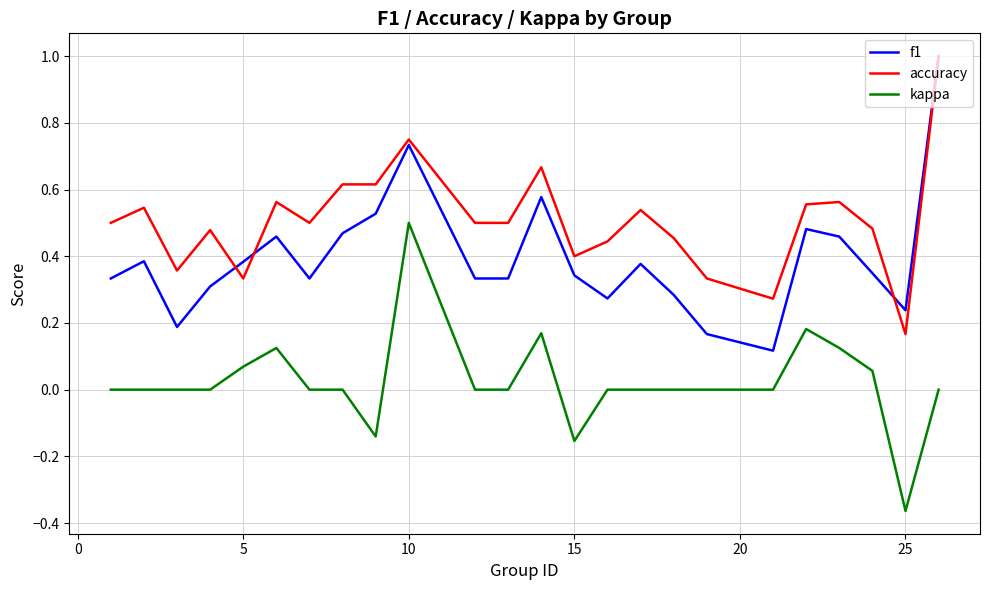

List the series in order of their overall mean, lowest first.

kappa, f1, accuracy